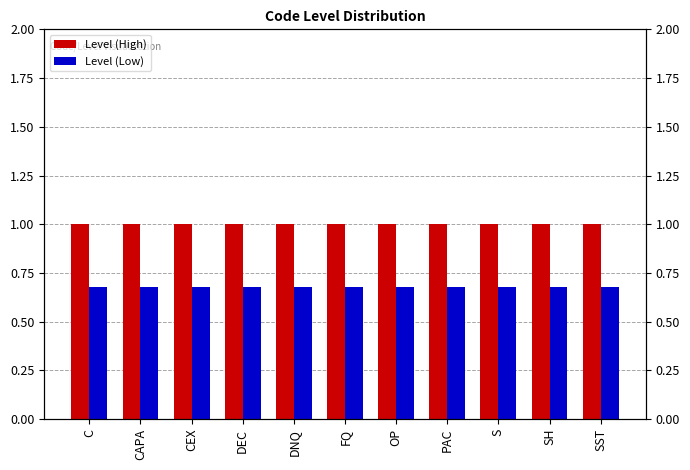

What is the sum of all Level (High) values?

11.0